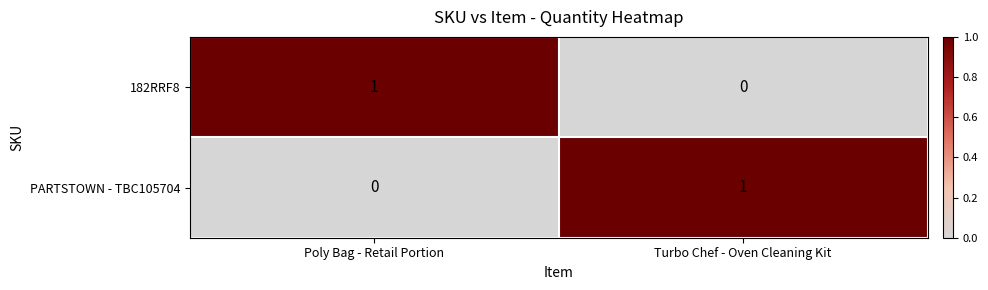

What is the maximum value shown in the chart?

1